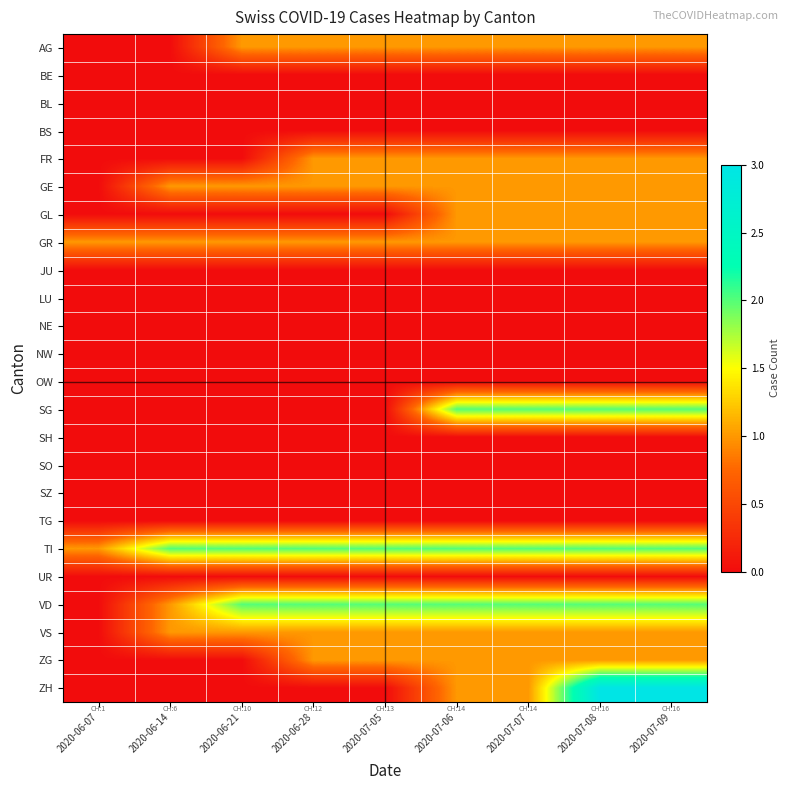

Which series has the widest spread of values?

ZH